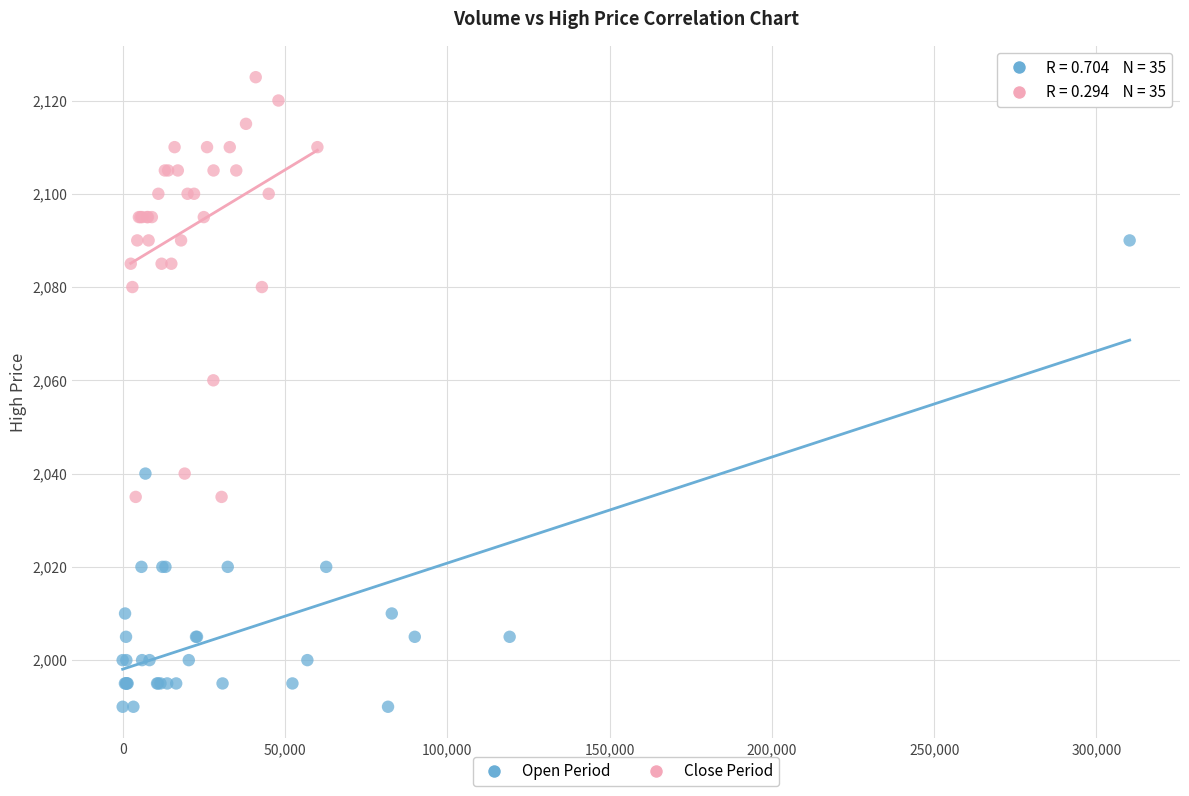

Which series has the widest spread of Y values?

Open Period